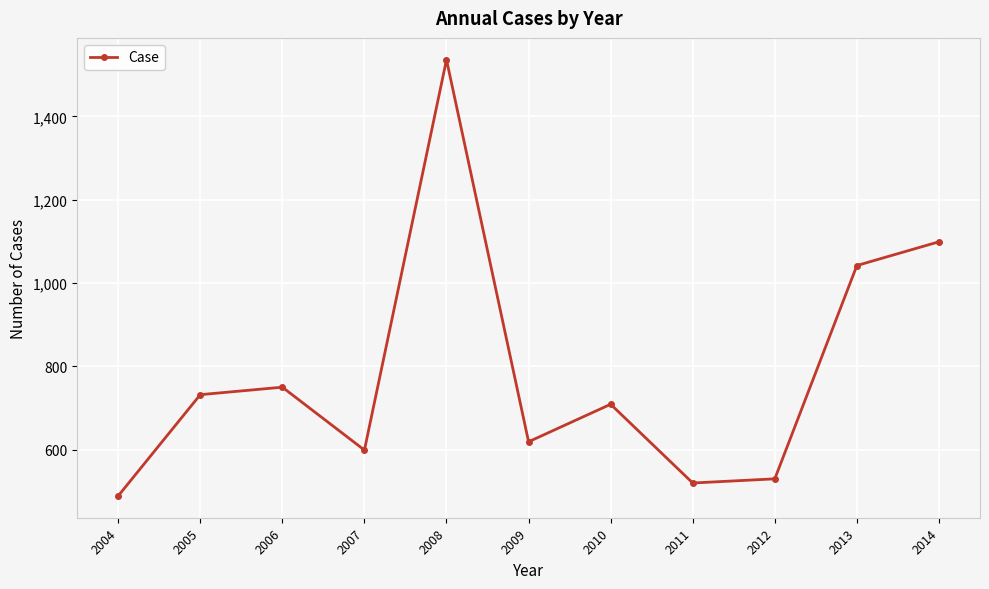

The chart shows a value of 1677 at 2014. True or false?

False